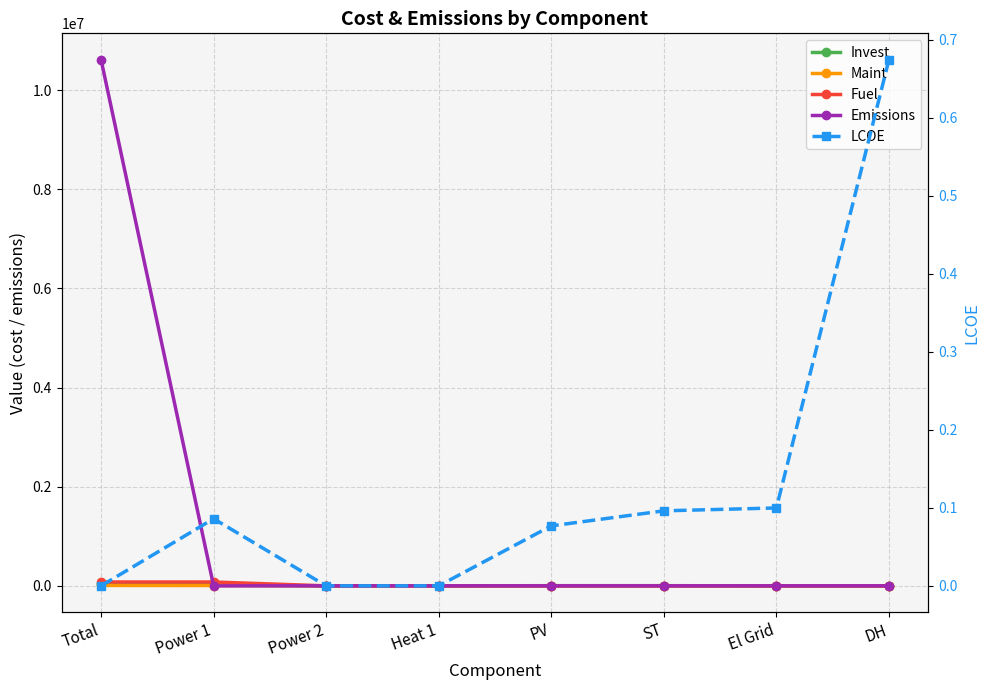

True or false: Emissions has more than 2 interior local peaks.

False